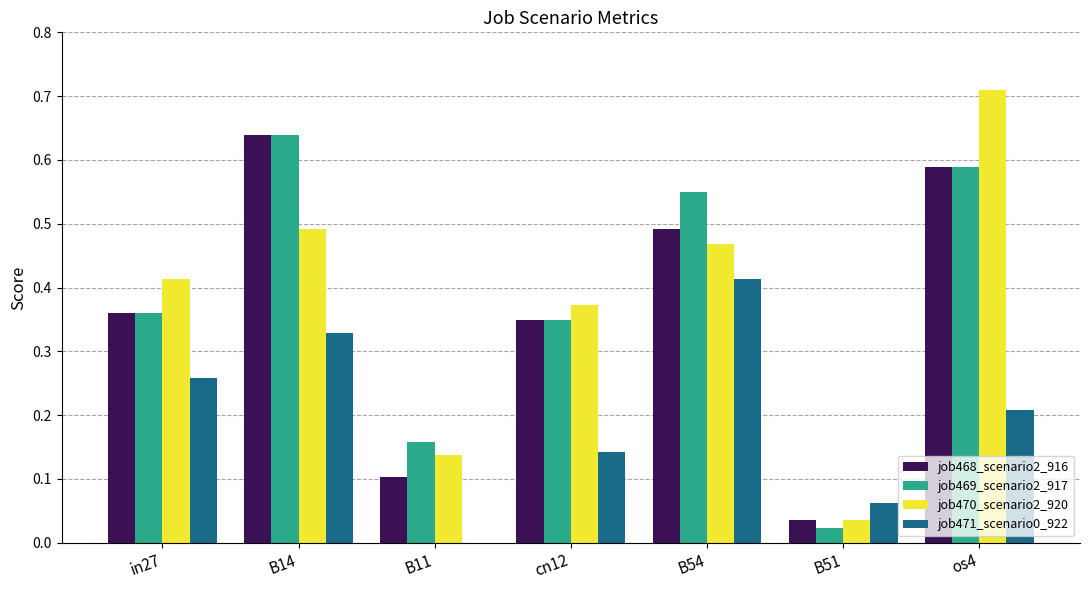

The value of job471_scenario0_922 at B54 is 0.1. True or false?

False